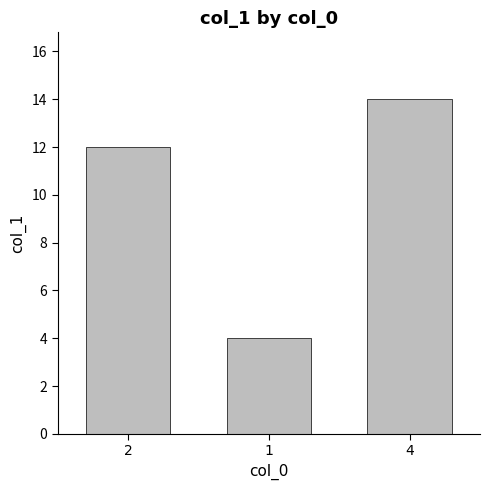

Count the number of data series in this chart.

1